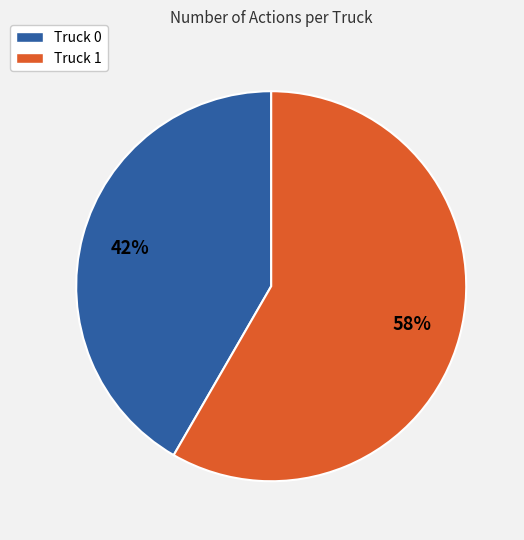

Between Truck 0 and Truck 1, which is larger?

Truck 1